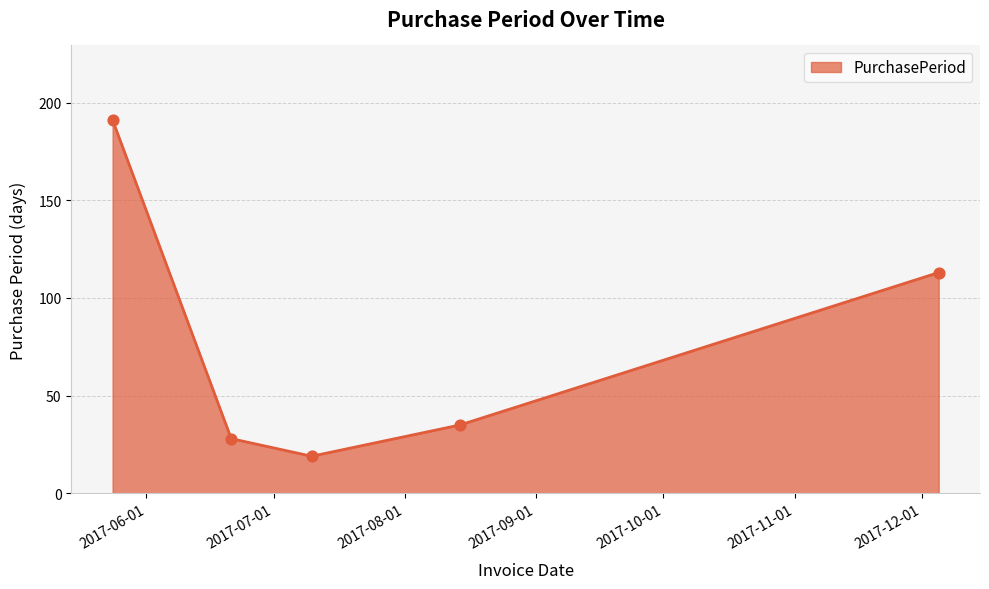

What is the difference between the second highest and minimum values?

94